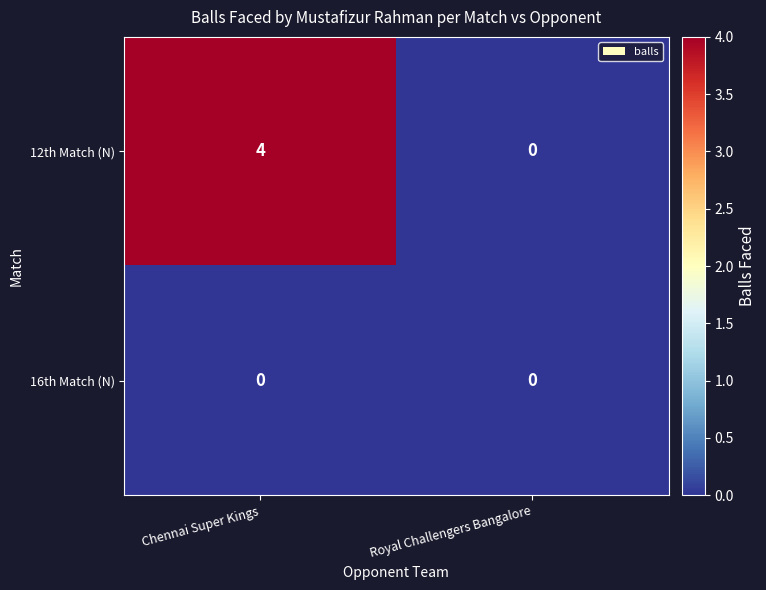

Reading left to right, extract all data points from this chart.

12th Match (N): 4	0
16th Match (N): 0	0